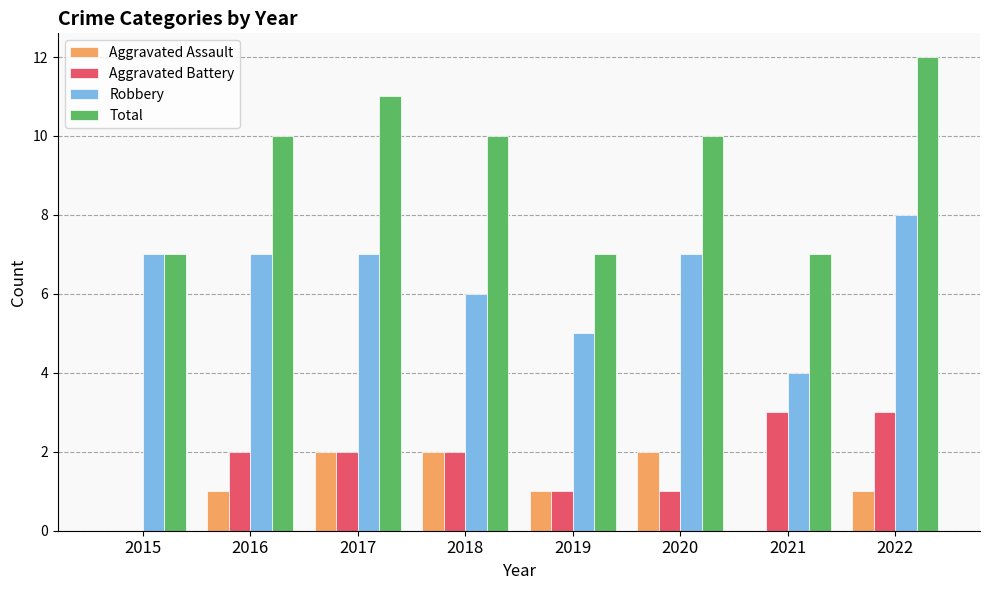

What is the approximate value of Robbery at 2020?

7